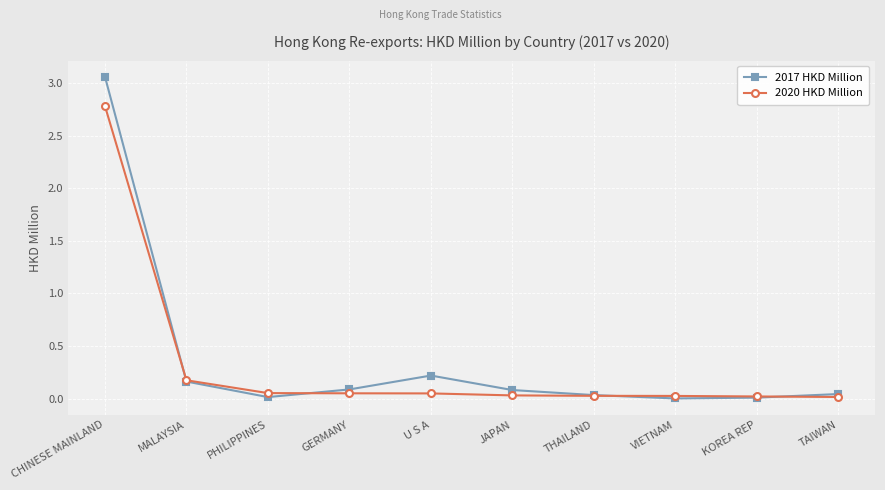

What is the sum of the 2020 HKD Million values at CHINESE MAINLAND and TAIWAN?

2.8